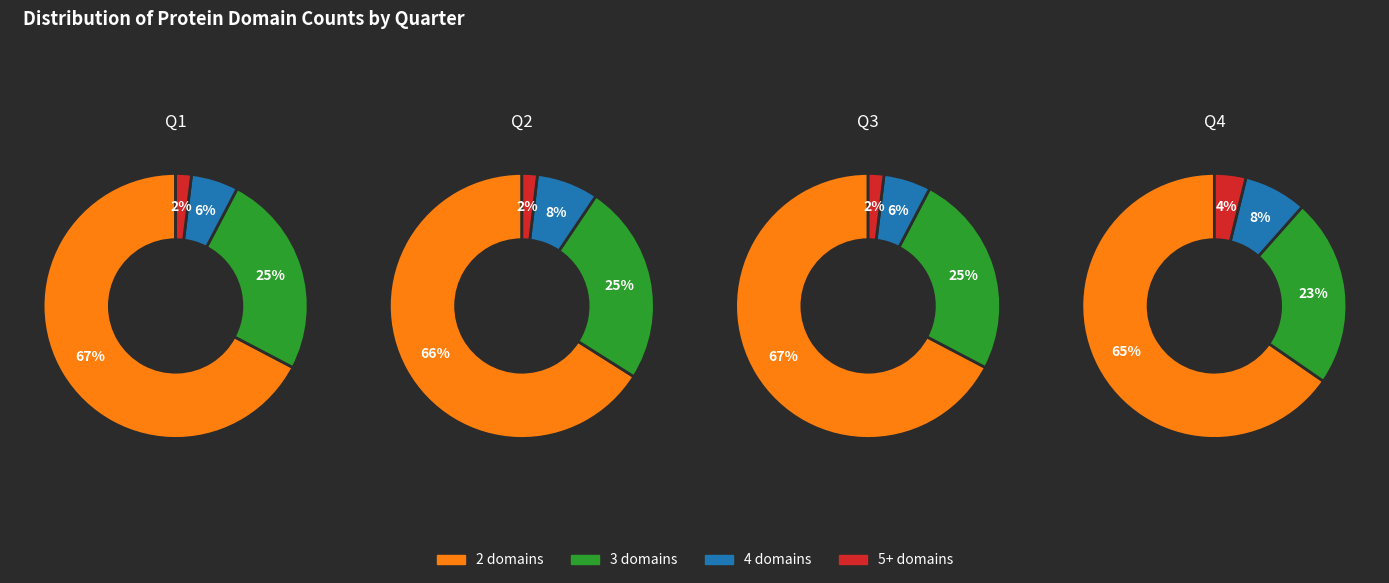

Does 3 domains represent more than half of the total?

No